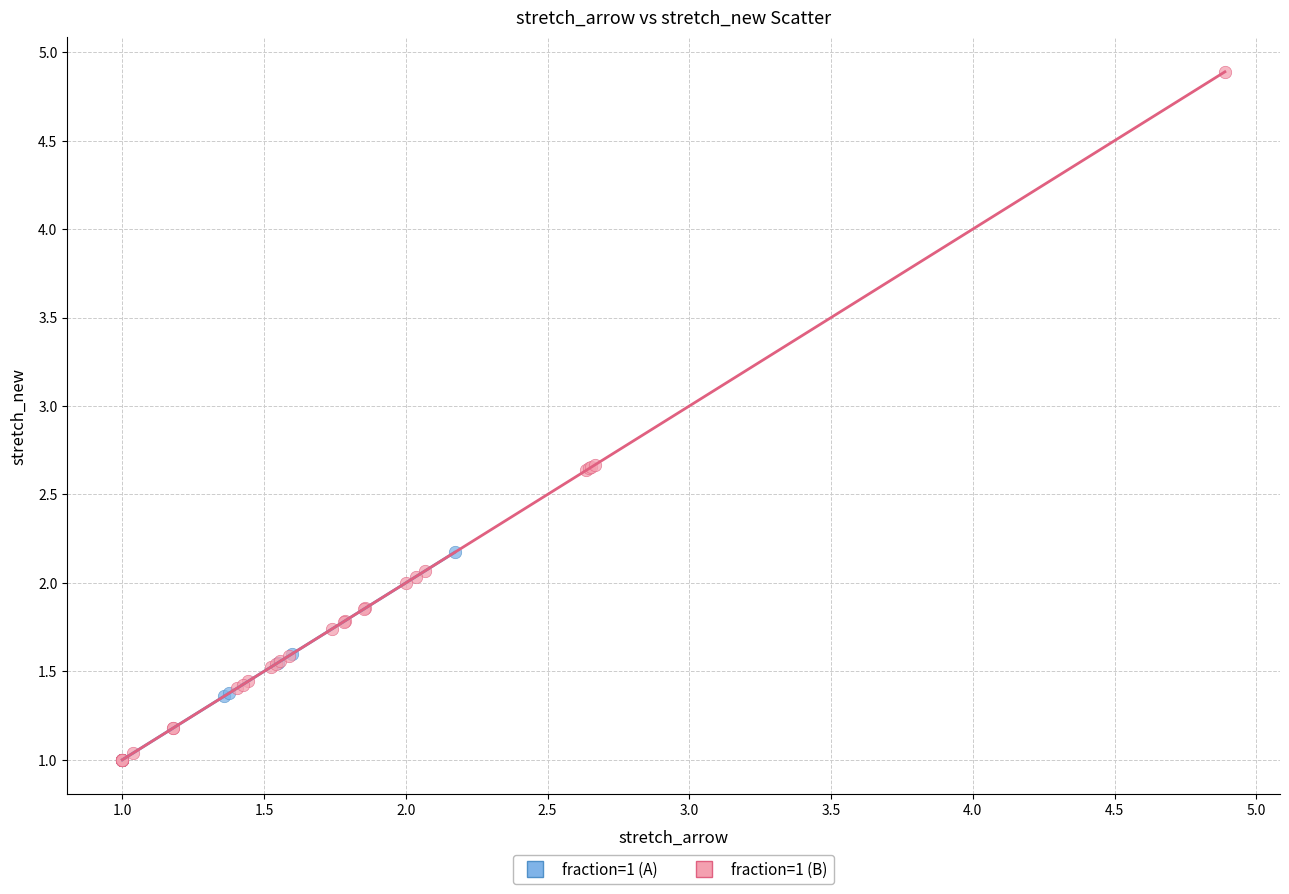

Which series has the widest spread of Y values?

fraction=1 (B)